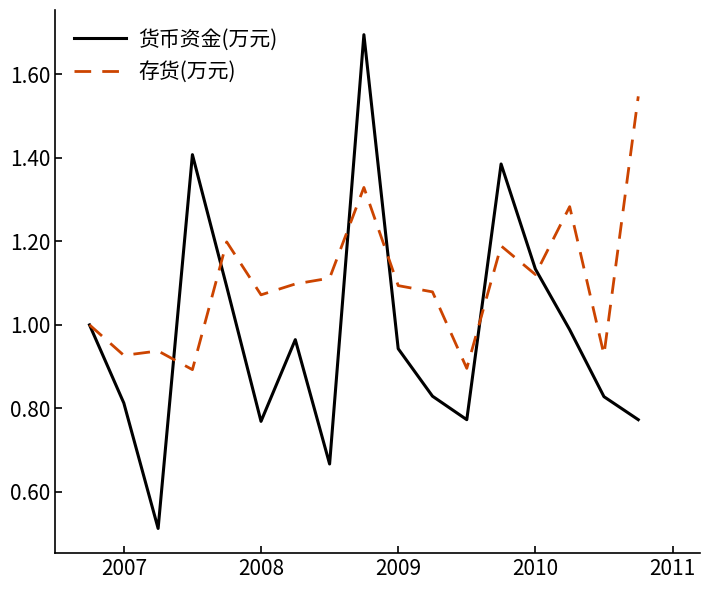

List the series in order of their overall mean, lowest first.

货币资金(万元), 存货(万元)